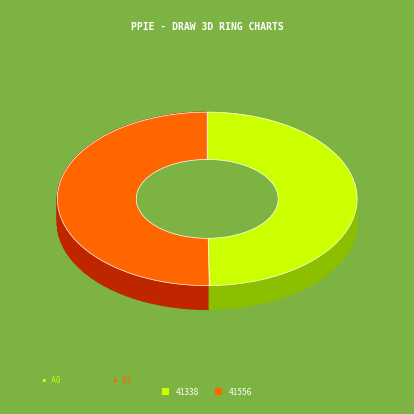

To the nearest percent, what is the combined percentage of 41338 and 41556?

100%